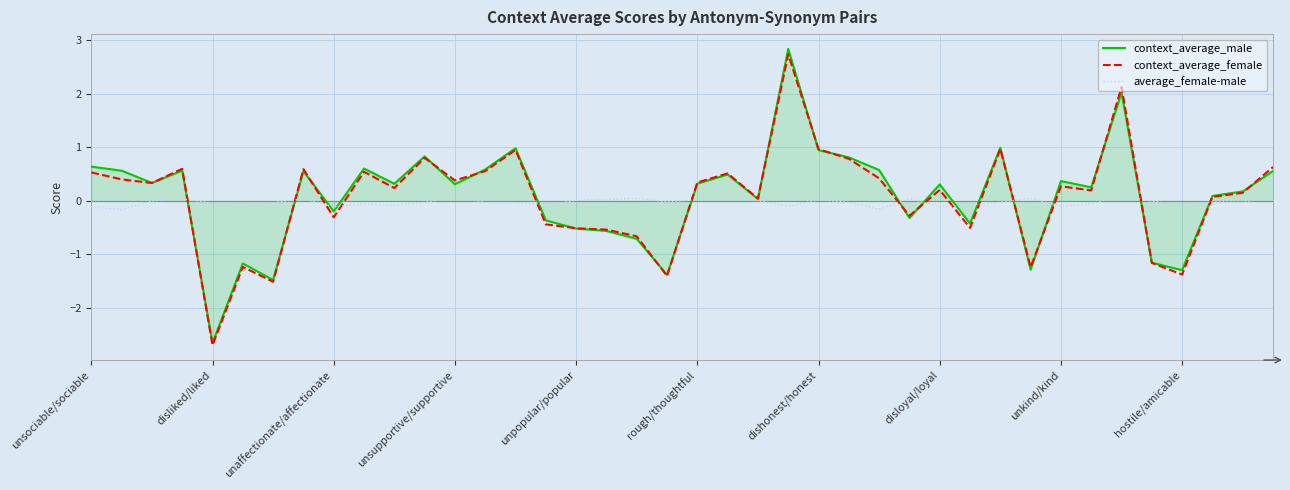

Which series ends up on top after the final intersection of average_female-male and context_average_female?

context_average_female